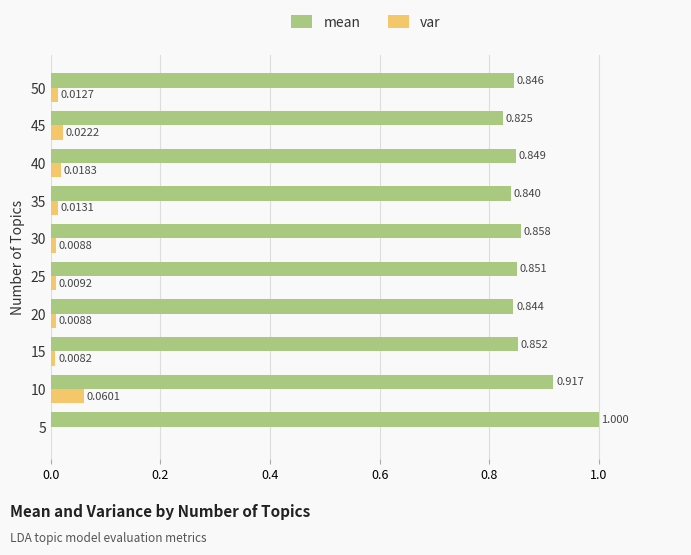

Which series changed the most between 25 and 45?

mean